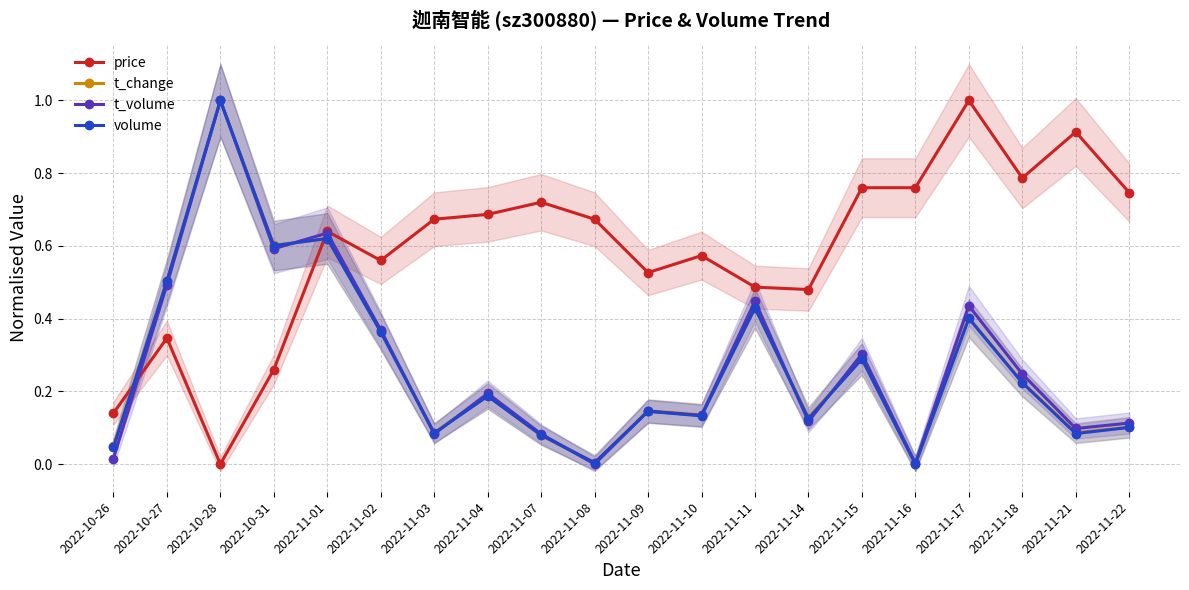

The value of t_volume at 2022-11-18 is 0.1. True or false?

False